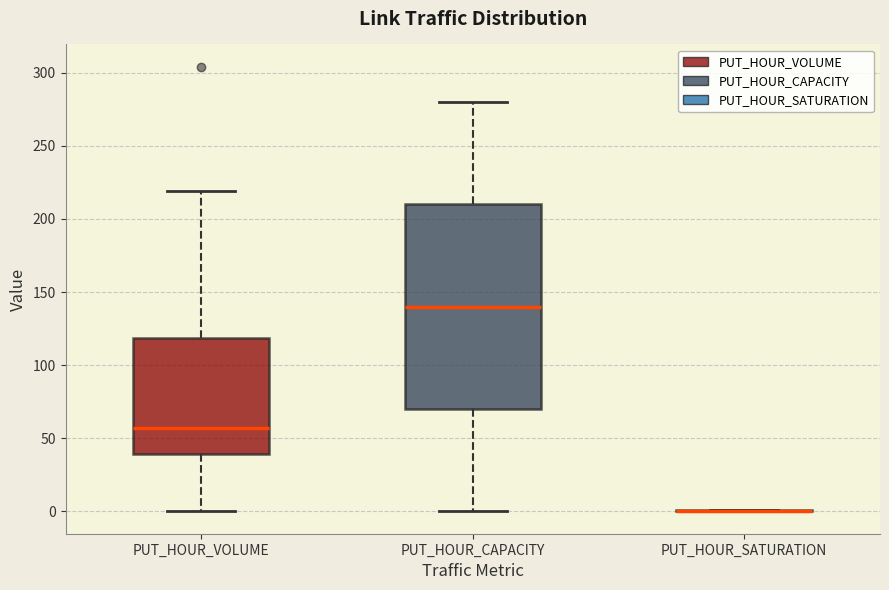

Reading left to right, transcribe this box plot: for each box, give where its median line is, the range the box spans, and where its two whiskers end, as read against the y-axis. The values are not printed on the chart, so give them approximately, as read against the axis.

PUT_HOUR_VOLUME: median 55, box 40 to 120, whiskers 0 to 220
PUT_HOUR_CAPACITY: median 140, box 70 to 210, whiskers 0 to 280
PUT_HOUR_SATURATION: box collapsed to a line at 0, whiskers 0 to 0